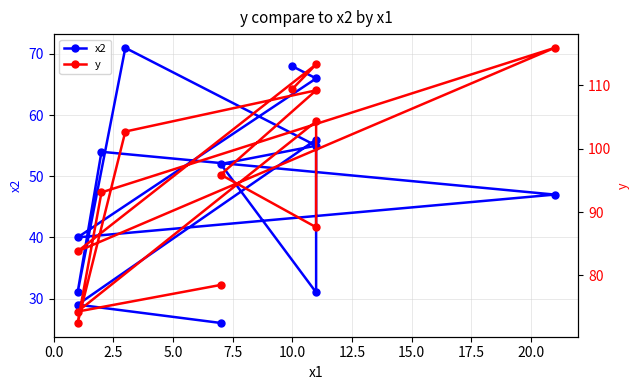

What are all the series names shown in the legend?

x2, y